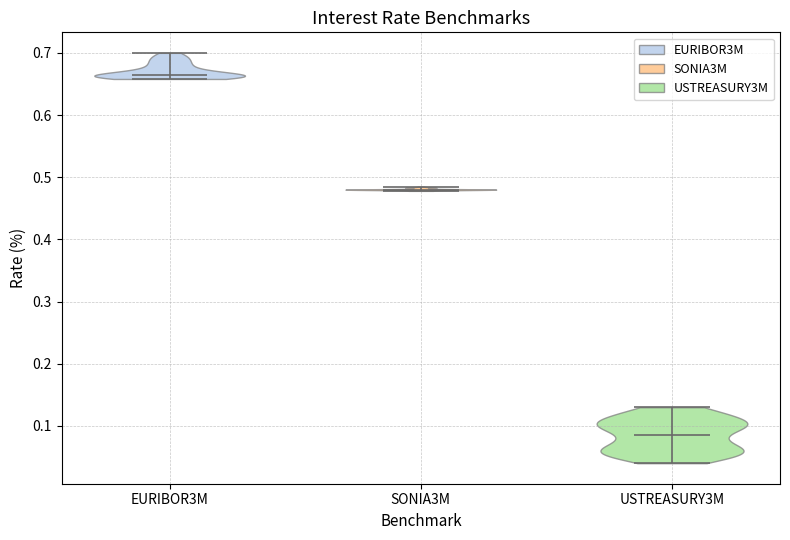

Which violin has the lowest median line?

USTREASURY3M